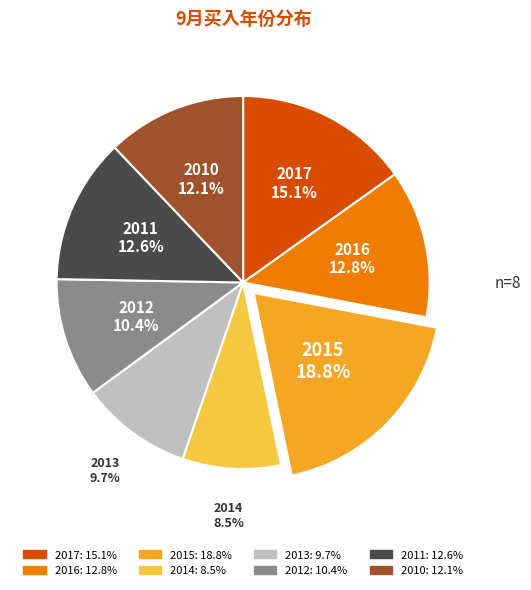

Which slice is the smallest?

2014